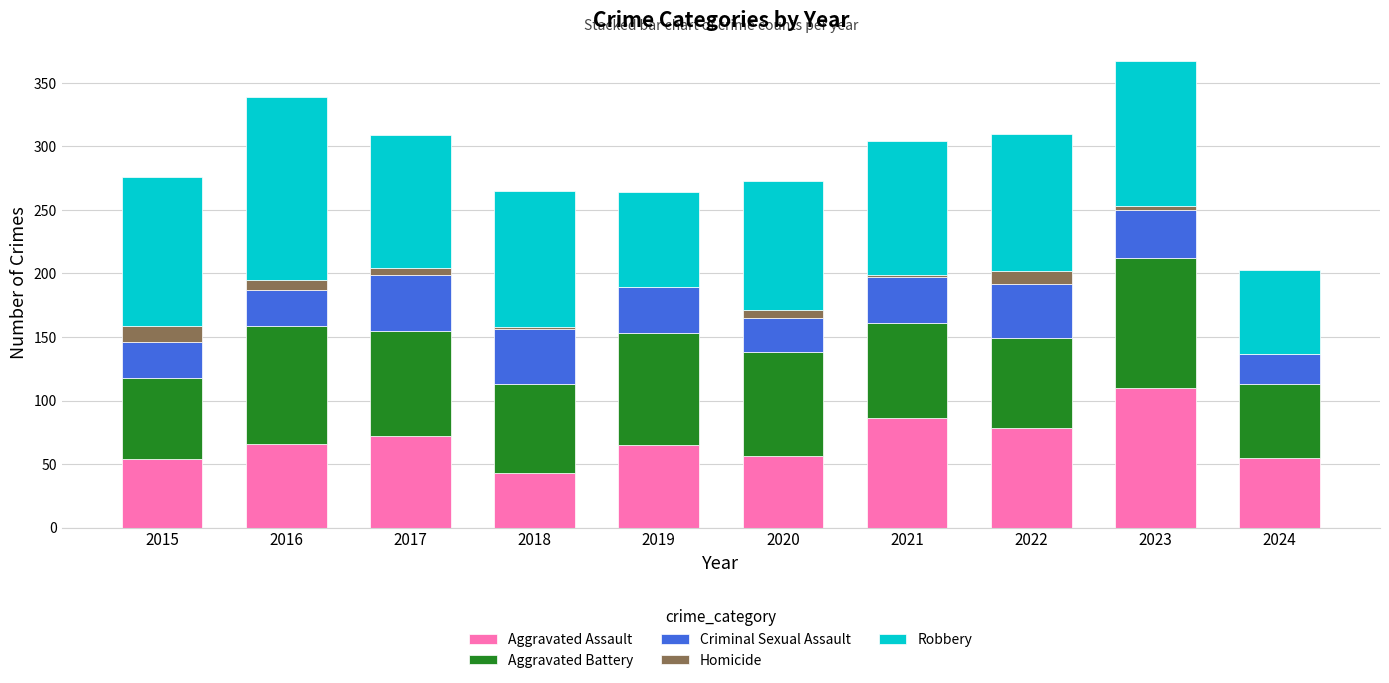

At which category is the sum across all series the highest?

2023